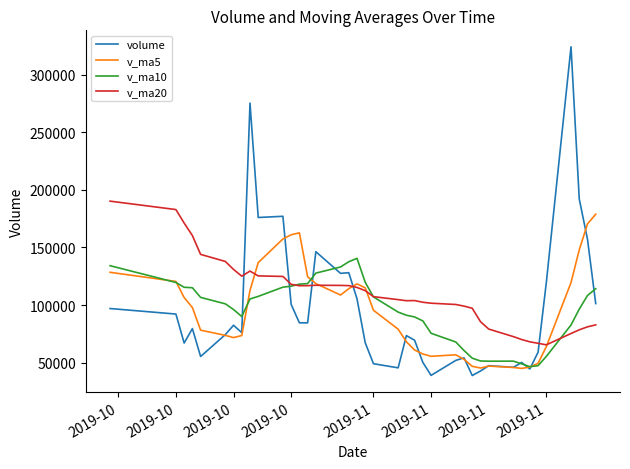

What are all the series names shown in the legend?

volume, v_ma5, v_ma10, v_ma20